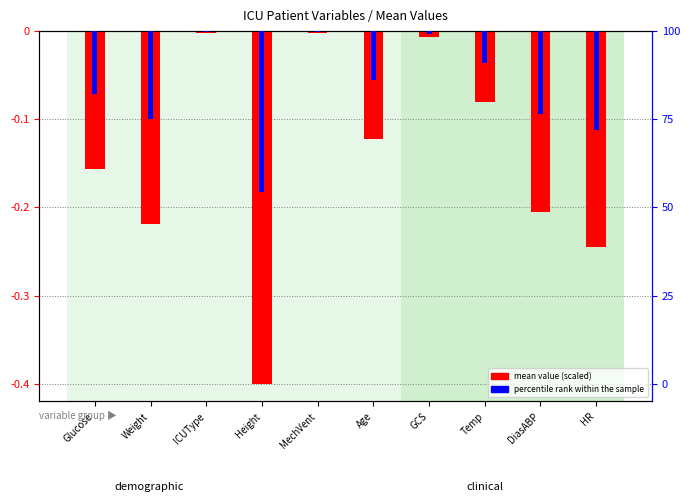

What is the difference between the maximum and second lowest values in the percentile rank within the sample series?

0.1